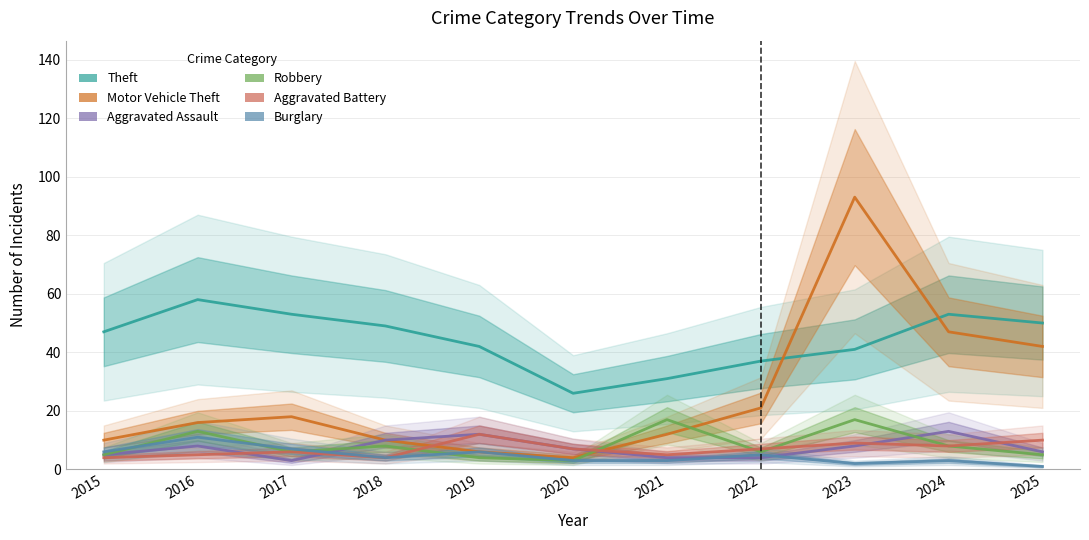

List the labels in order of Aggravated Assault value, smallest first.

2017, 2021, 2022, 2015, 2025, 2020, 2016, 2023, 2018, 2019, 2024